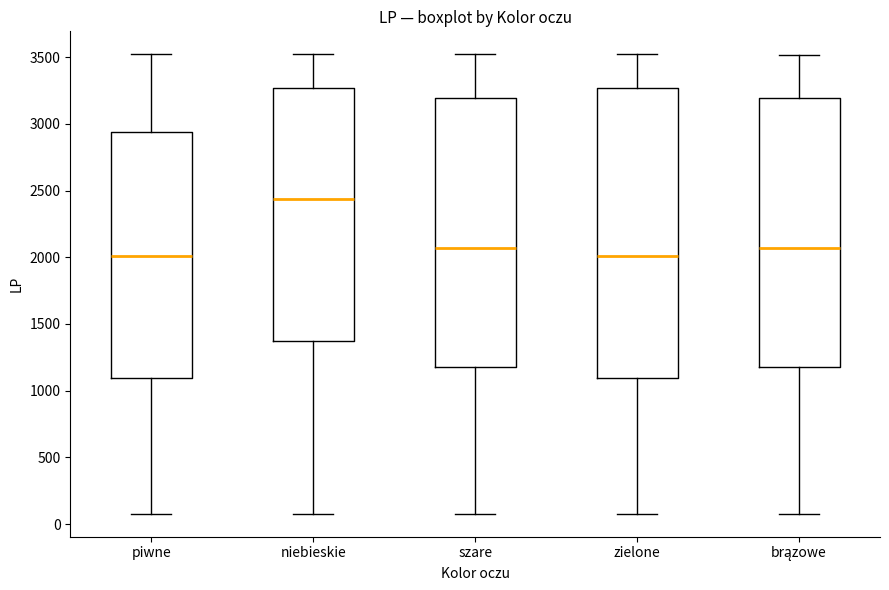

Which box is the tallest, from its lower edge to its upper edge?

zielone